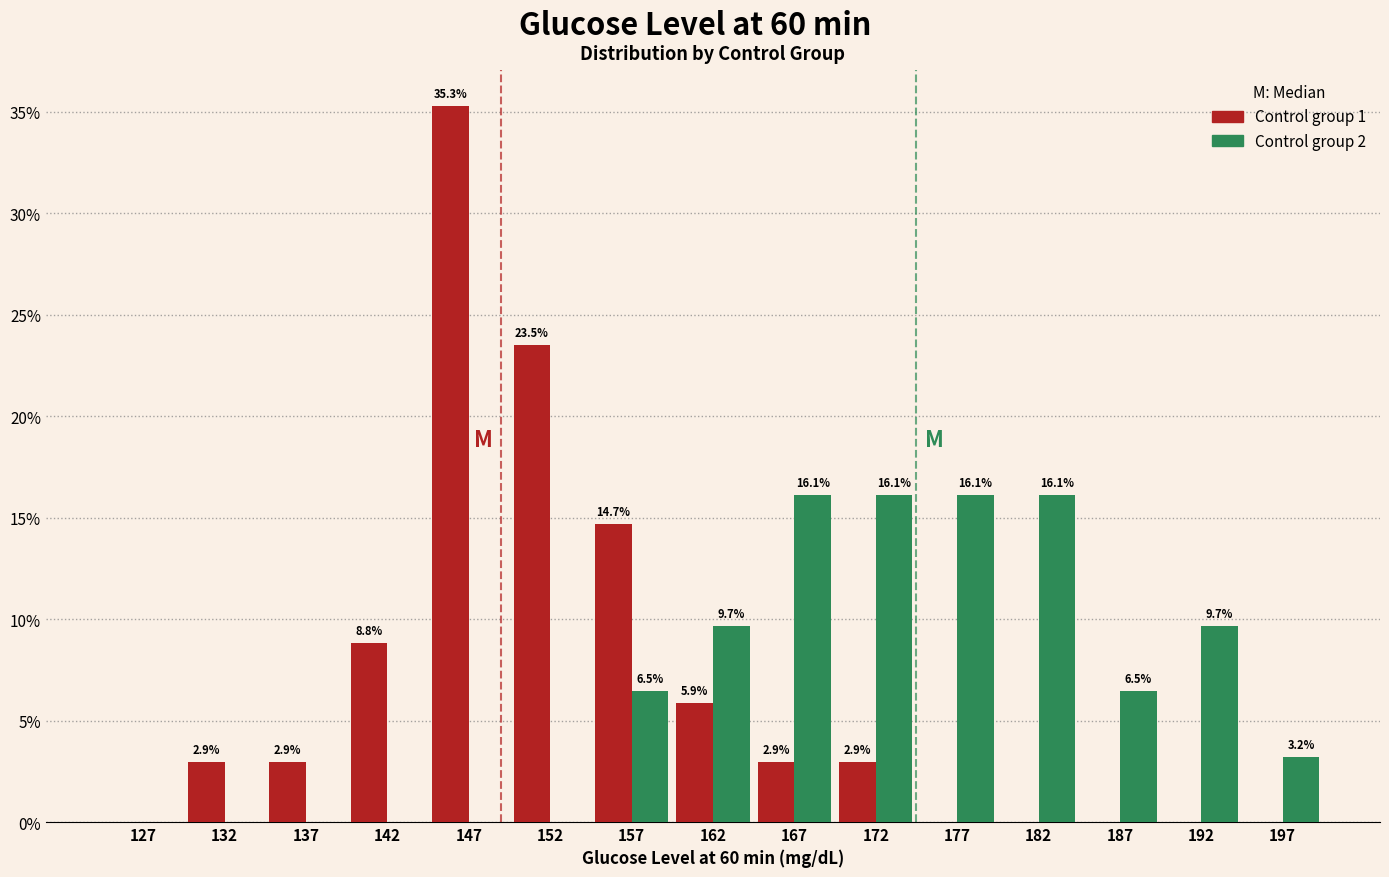

In the Control group 1 series, which range on the x-axis has the tallest bar?

145 to 150